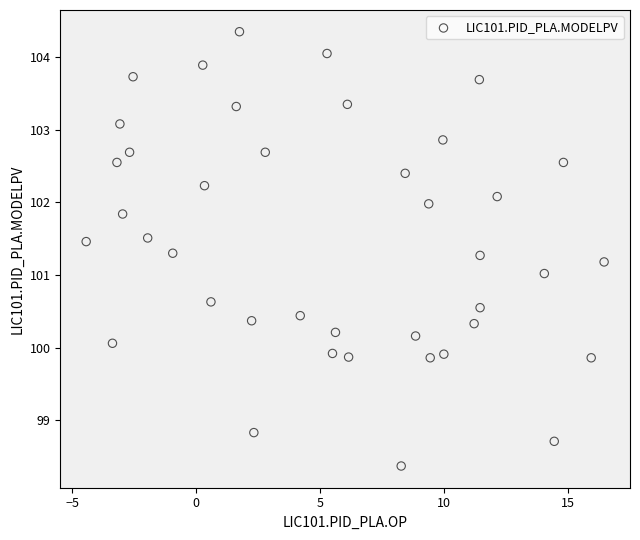

What is the range of X values (max minus min)?

20.9